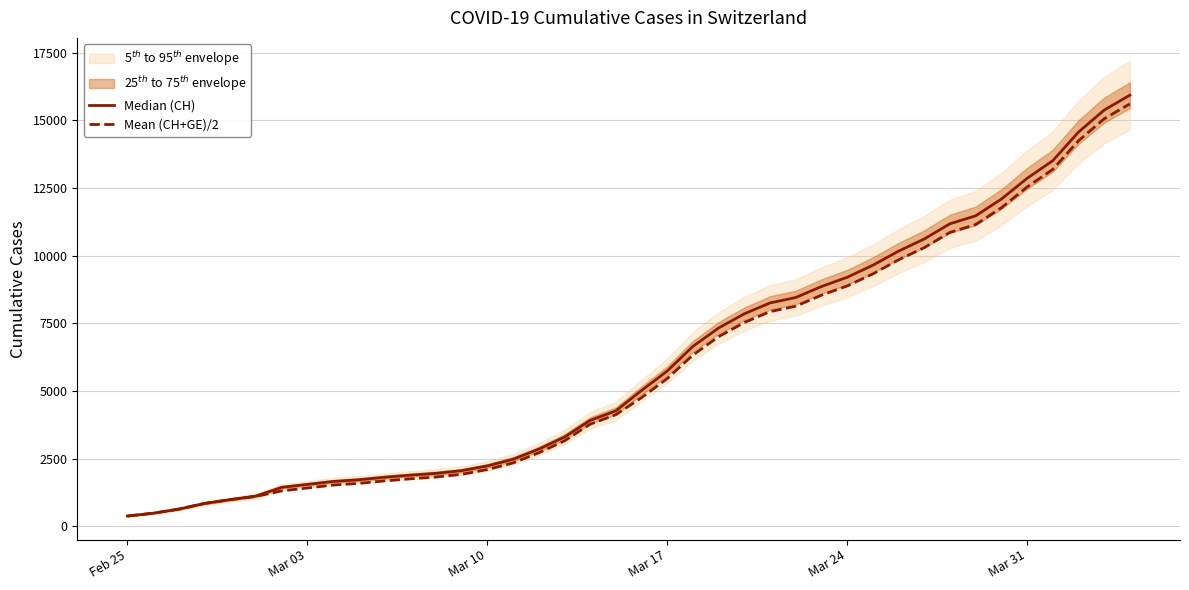

Reading left to right, what are all the values shown in this chart?

Median (CH): 375.0	479.0	630.0	840.0	981.0	1113.0	1436.0	1544.0	1652.0	1715.0	1809.0	1885.0	1952.0	2051.0	2226.0	2472.0	2845.0	3291.0	3908.0	4259.0	5012.0	5731.0	6644.0	7323.0	7847.0	8249.0	8449.0	8855.0	9196.0	9642.0	10162.0	10613.0	11175.0	11467.0	12086.0	12852.0	13505.0	14561.0	15375.0	15926.0
Mean (CH+GE)/2: 375.0	479.0	630.0	840.0	981.0	1098.0	1303.5	1411.0	1518.0	1581.0	1673.5	1749.5	1816.5	1915.5	2090.5	2336.5	2709.5	3150.5	3767.5	4118.5	4748.5	5452.5	6323.0	7002.0	7526.0	7928.0	8128.0	8534.0	8875.0	9321.0	9841.0	10292.0	10854.0	11146.0	11765.0	12531.0	13184.0	14240.0	15054.0	15605.0